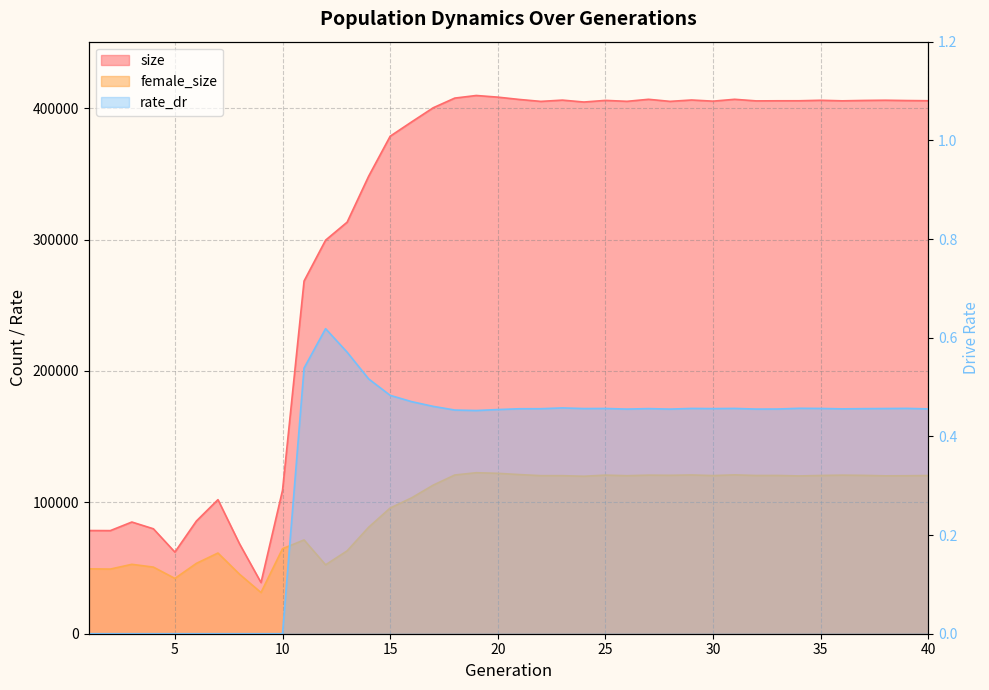

How many data points in female_size are less than 120221?

20